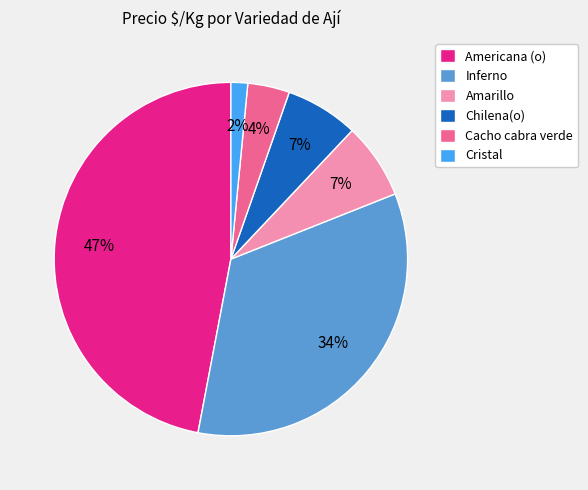

How many segments does this pie chart have?

6